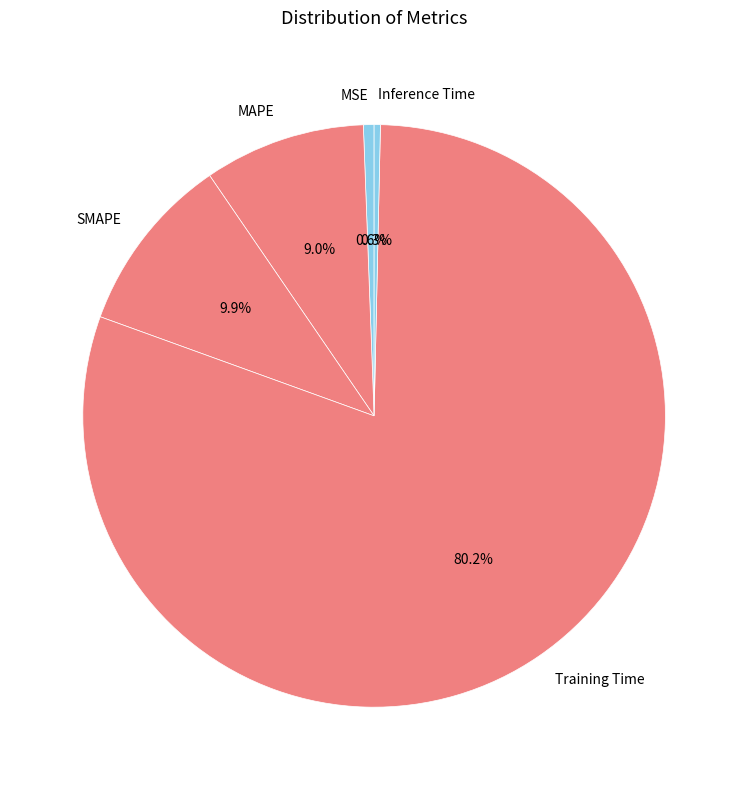

Which slice is the largest?

Training Time